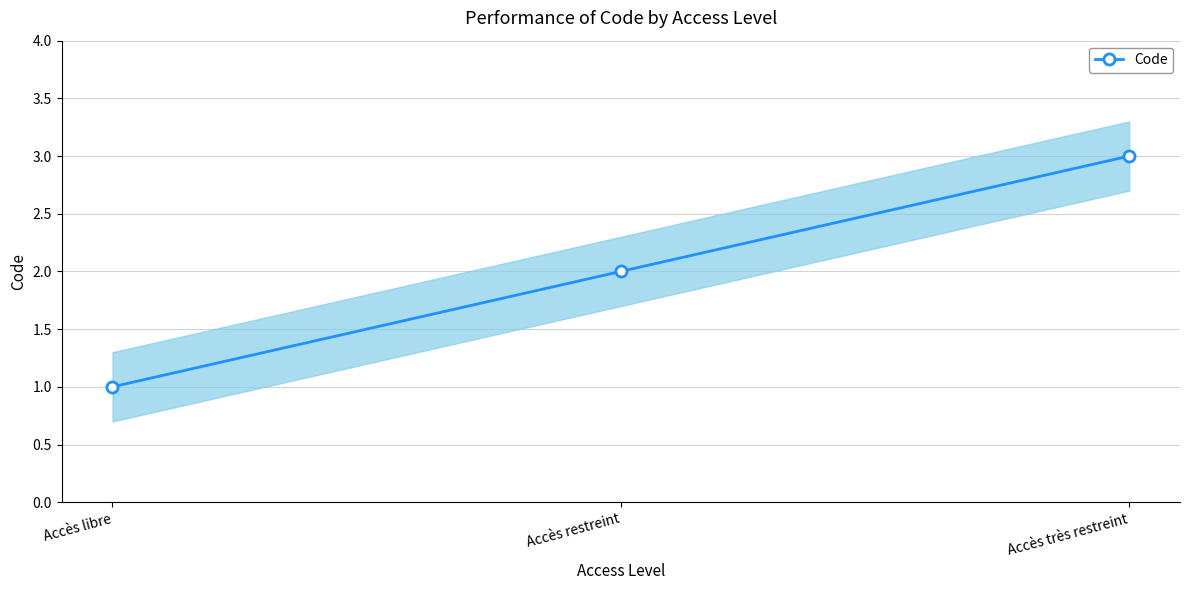

The chart shows a value of 3 at Accès très restreint. True or false?

True